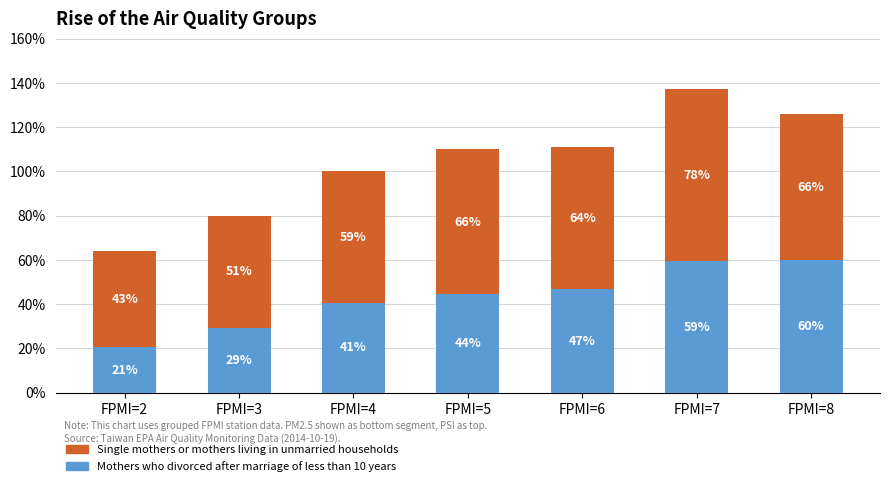

Rank the series by their average value, from lowest to highest.

Mothers who divorced after marriage of less than 10 years, Single mothers or mothers living in unmarried households